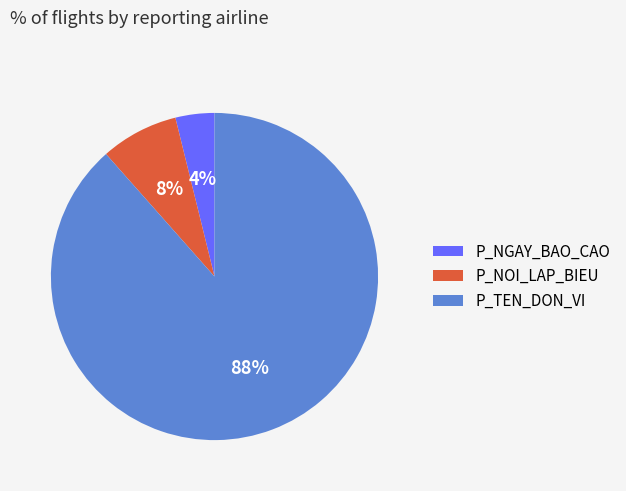

The P_NOI_LAP_BIEU slice represents 1% of the pie. True or false?

False